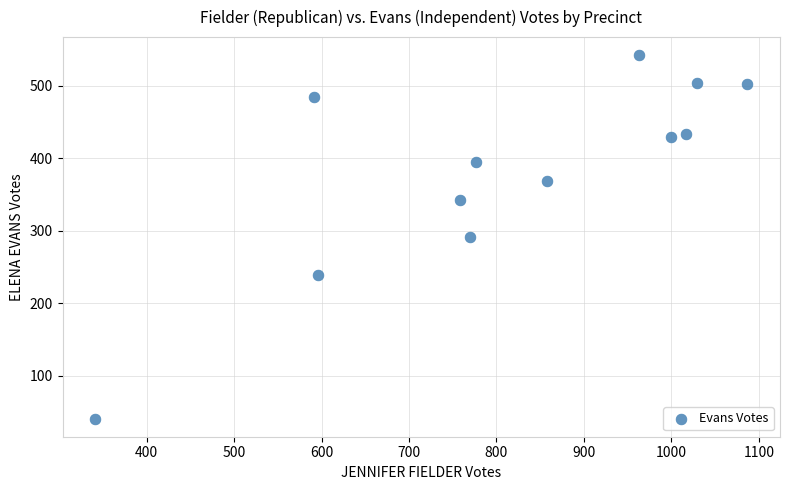

What is the range of X values (max minus min)?

746